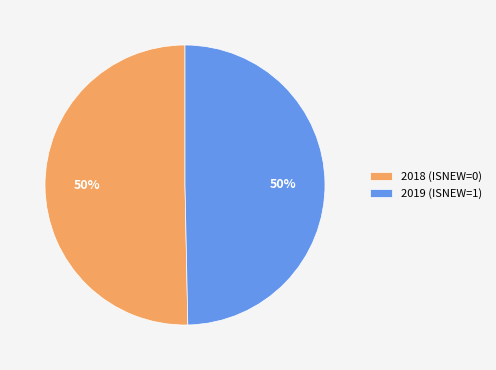

What percentage is the 2019 (ISNEW=1) slice, to the nearest percent?

50%